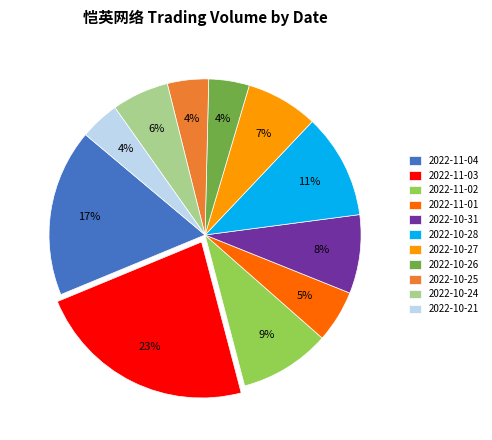

How many segments does this pie chart have?

11